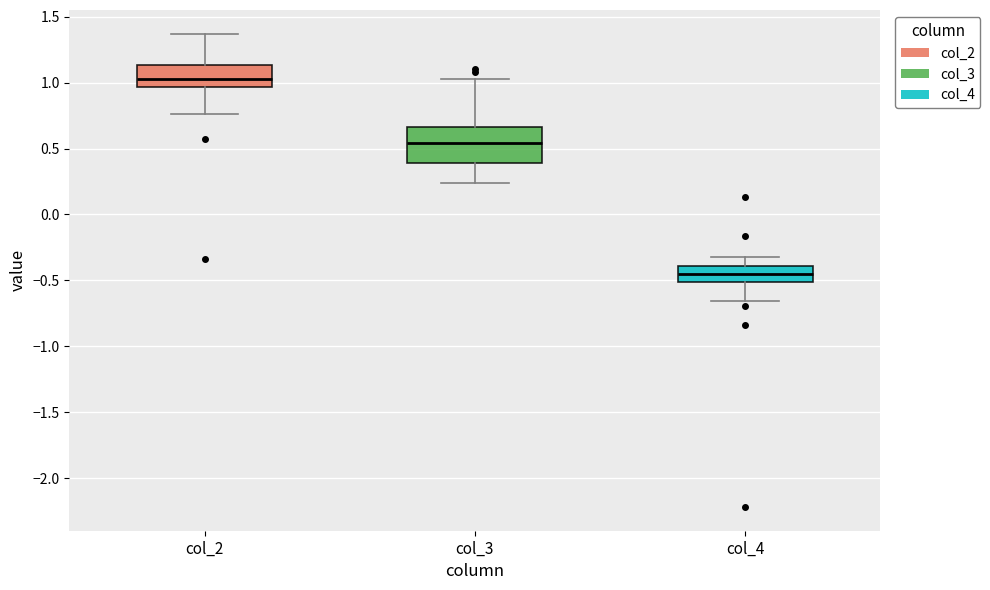

Reading left to right, read every box against the y-axis: the position of its median line, the range the box covers, and the ends of its whiskers. The values are not printed on the chart, so give them approximately, as read against the axis.

col_2: median 1.05, box 0.95 to 1.15, whiskers 0.75 to 1.35
col_3: median 0.55, box 0.40 to 0.65, whiskers 0.25 to 1.05
col_4: median -0.45, box -0.50 to -0.40, whiskers -0.65 to -0.30